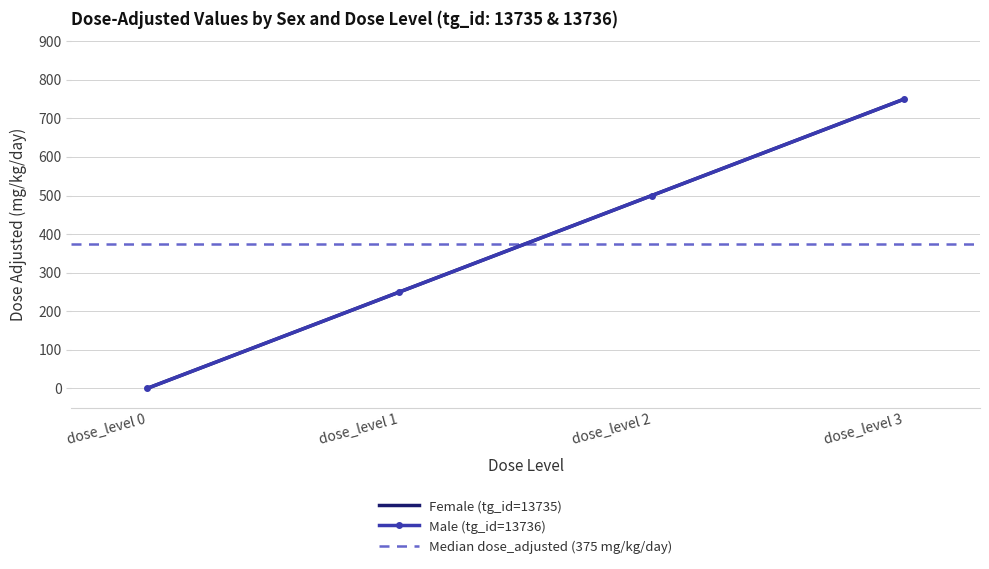

Reading left to right, extract all data points from this chart.

dose_adjusted (mg/kg/day): 0	250	500	750	0	250	500	750
mg_kg_day_value: 0	250	500	750	0	250	500	750